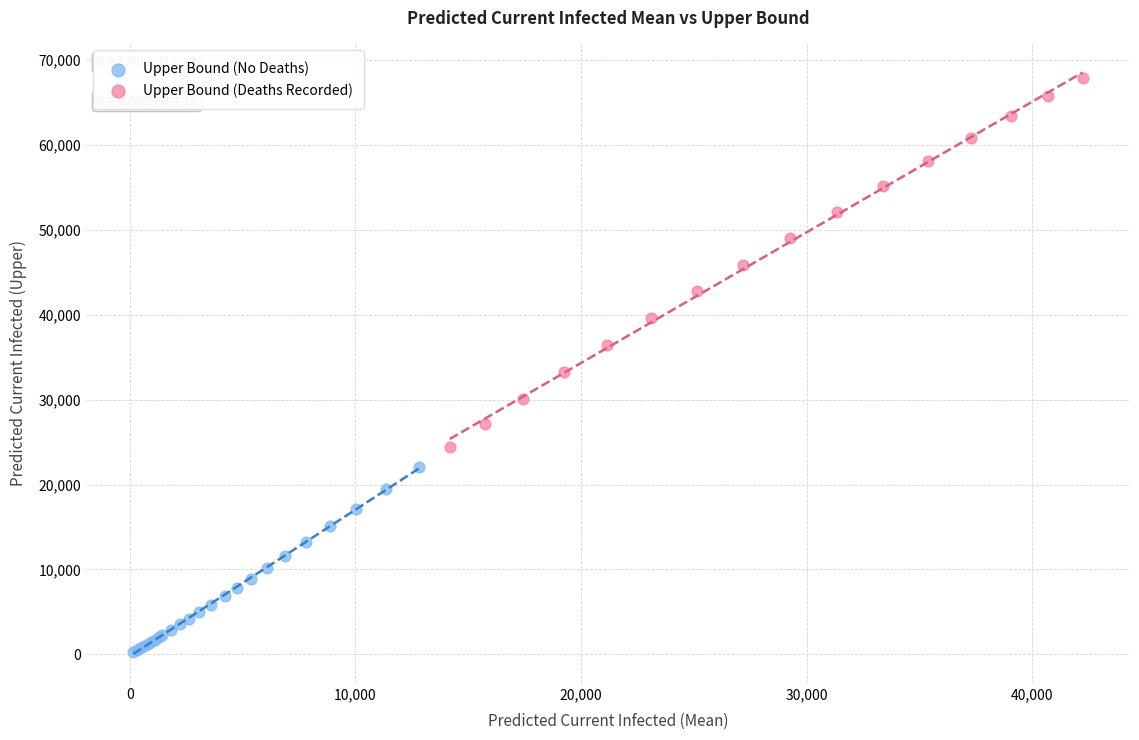

Which series has the widest spread of Y values?

Upper Bound (Deaths Recorded)